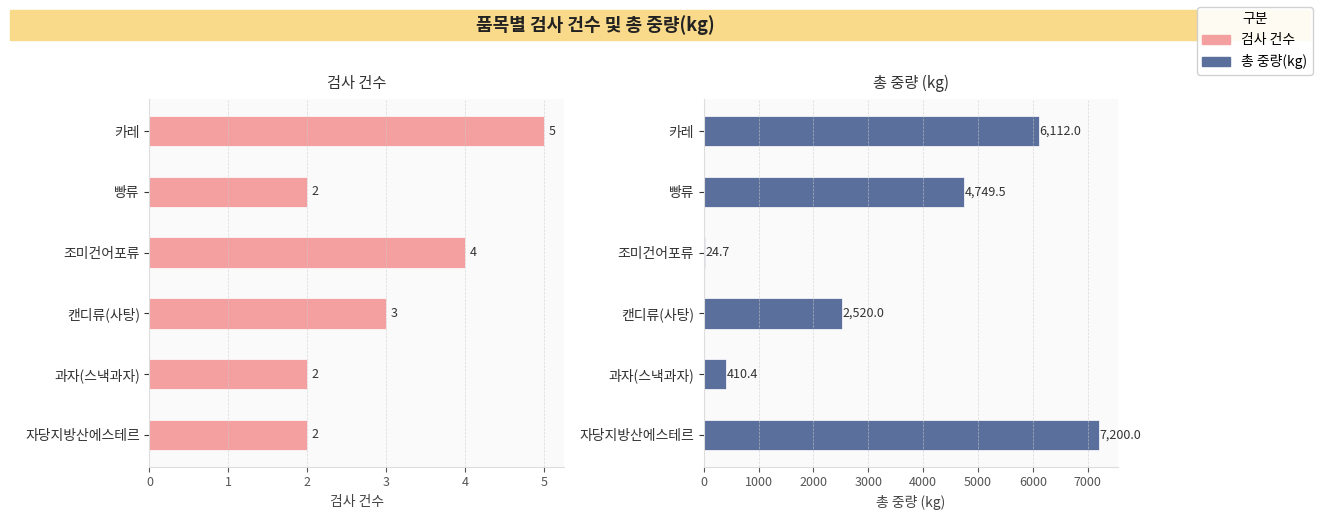

How many categories are shown in the chart?

6